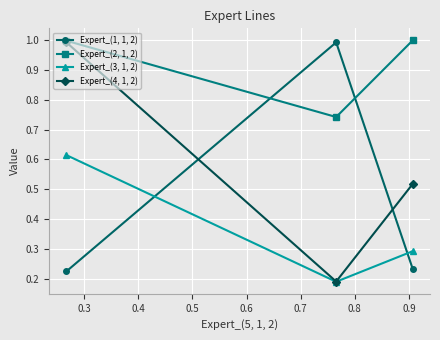

What is the maximum value for Expert_(4, 1, 2)?

1.0